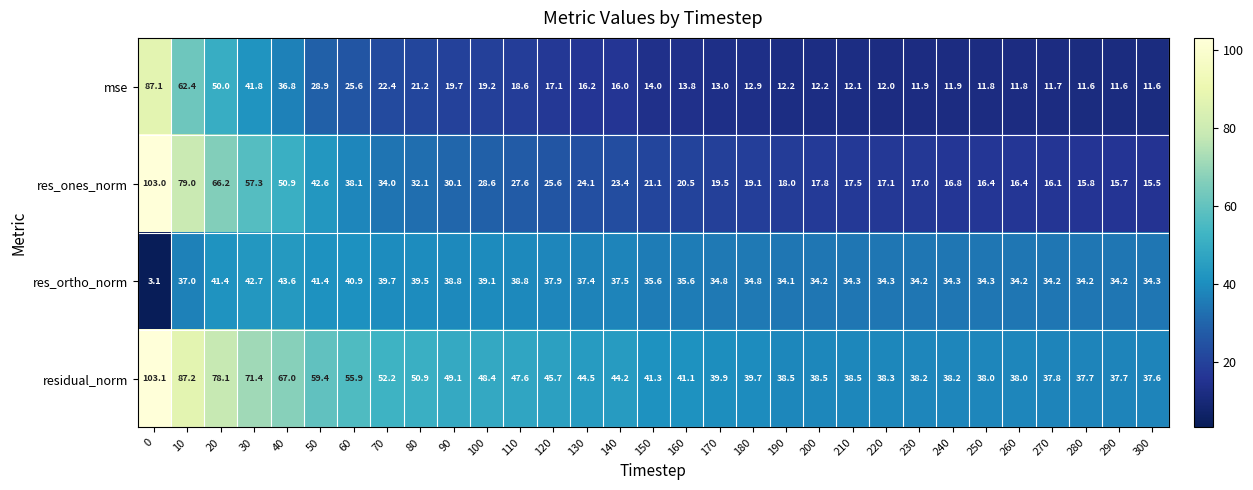

Count the number of data series in this chart.

4